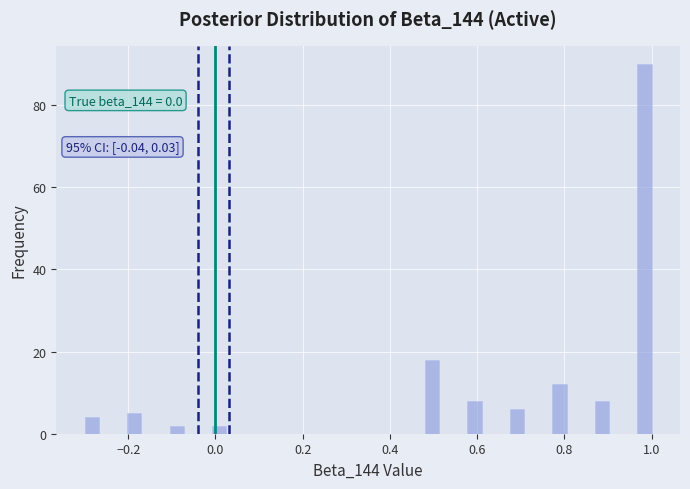

Read against the x-axis, roughly where is the centre of the tallest bar?

0.98